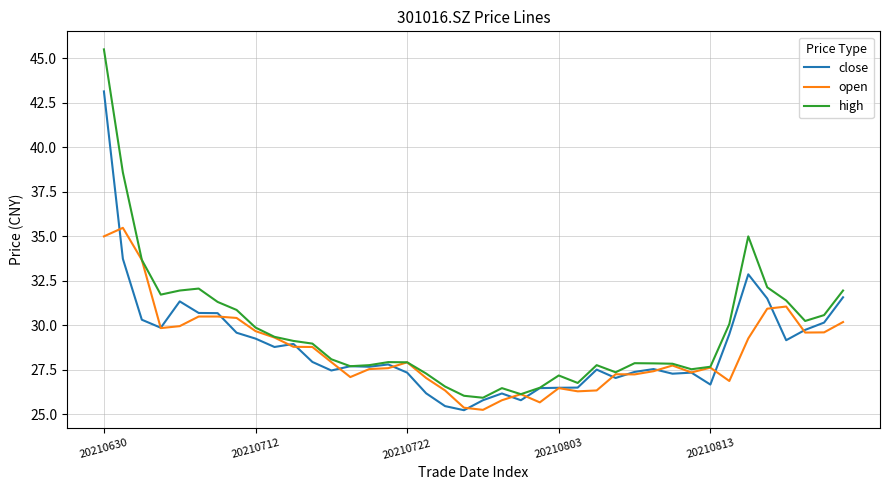

List the series in order of their peak value, lowest first.

open, close, high